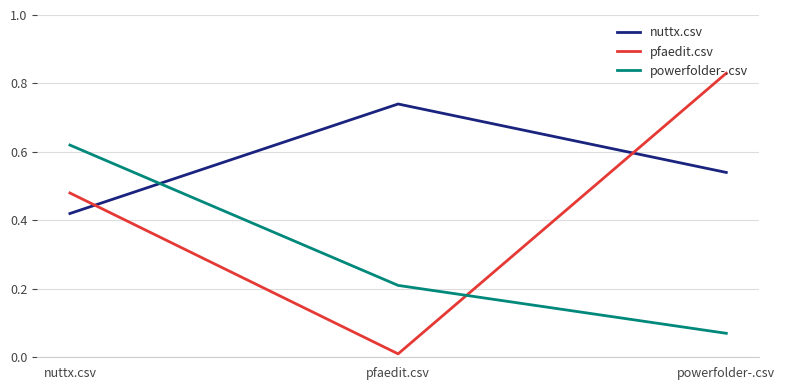

Where is powerfolder-.csv nearest to the value 0?

powerfolder-.csv